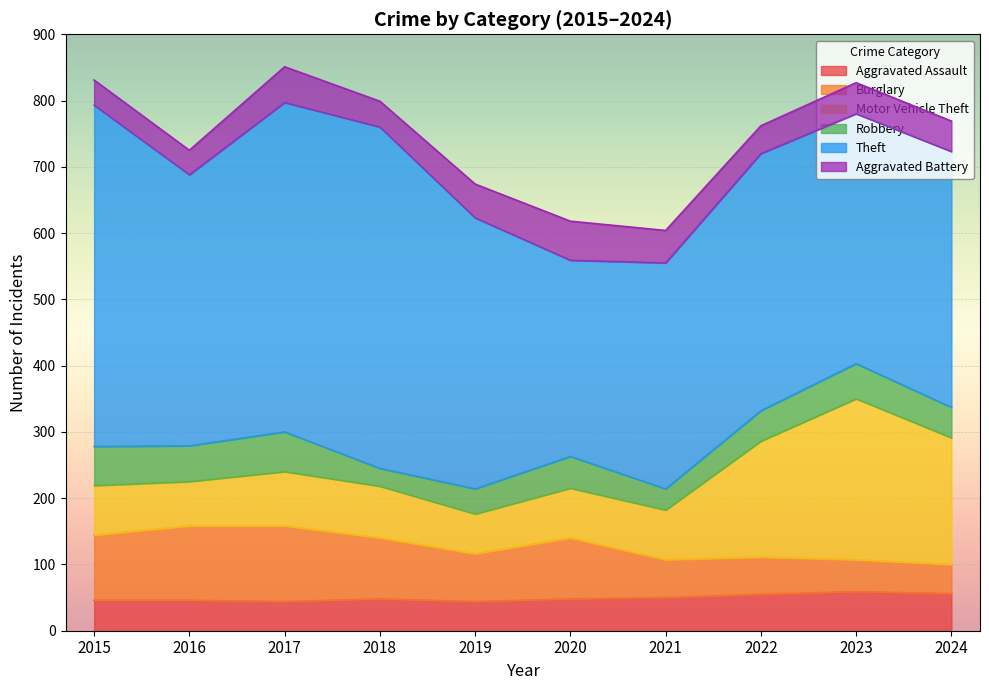

The value of Burglary at 2016 is 188. True or false?

False